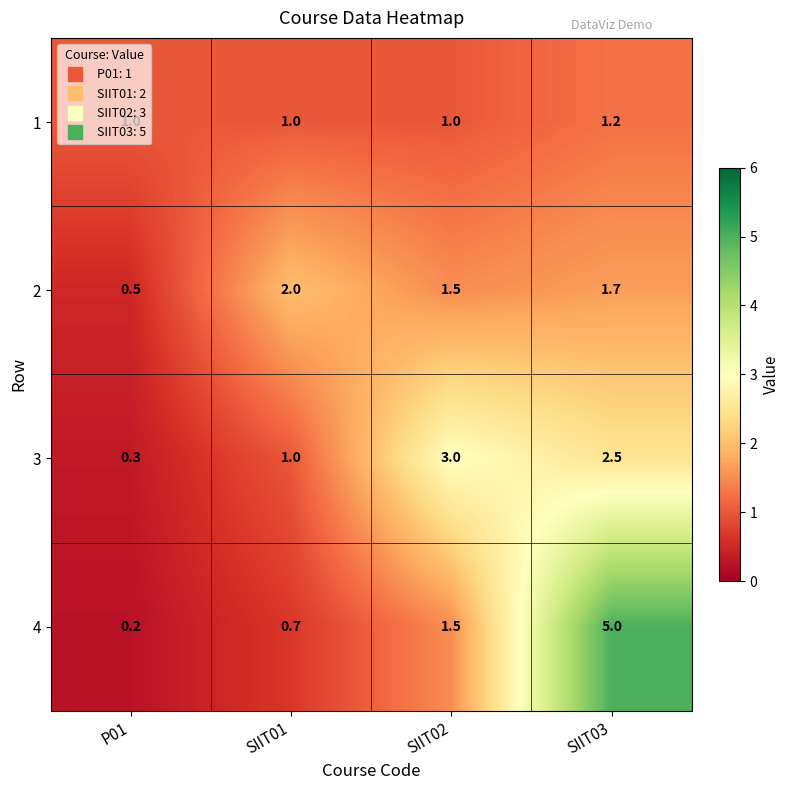

Where does the 4 series first go above 1?

SIIT02